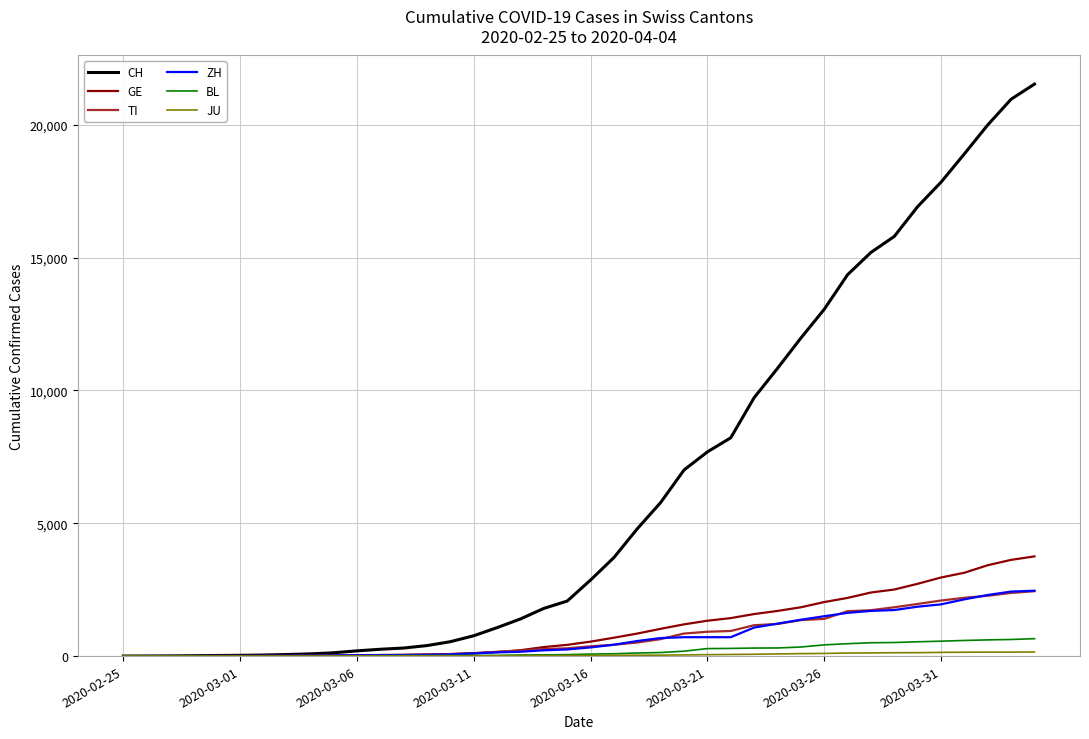

Which series has the widest spread of values?

CH